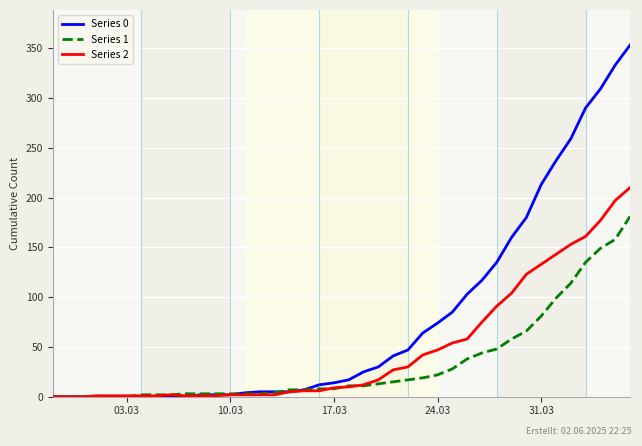

What is the maximum value shown in the chart?

353